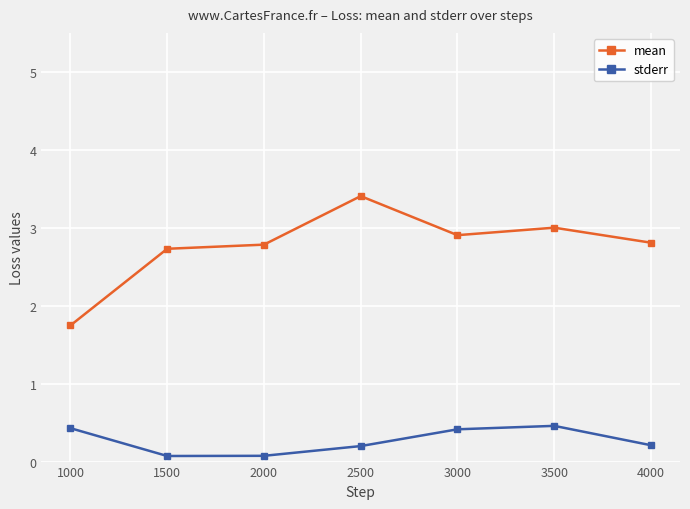

What is the sum of all stderr values?

1.9